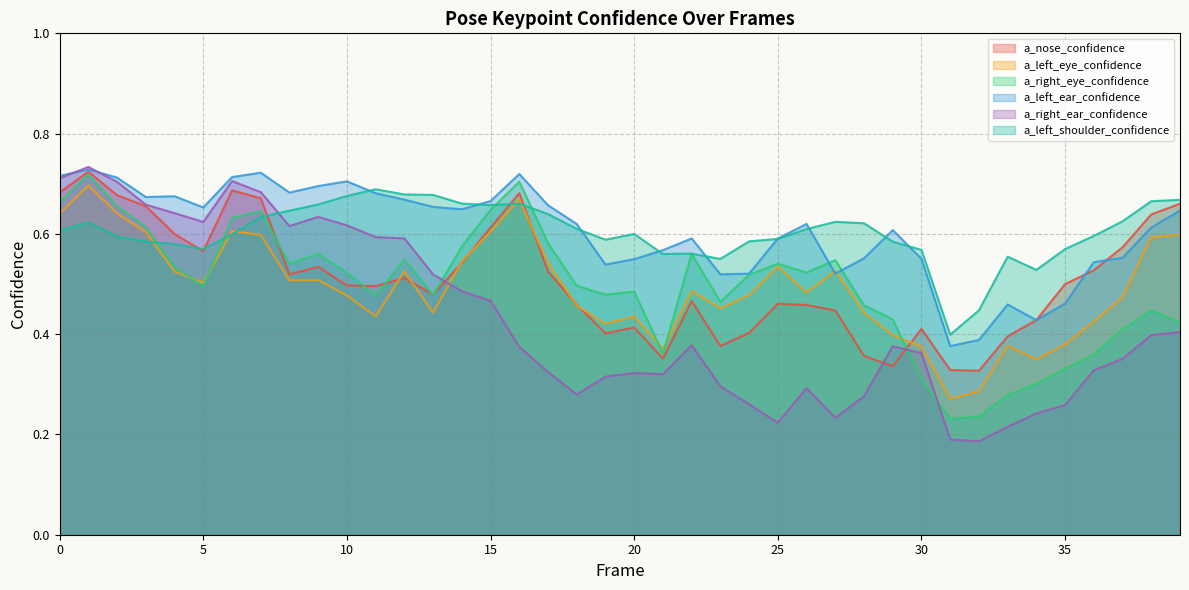

Rank the categories by a_left_eye_confidence value from highest to lowest.

1, 16, 2, 0, 6, 15, 3, 39, 7, 38, 14, 17, 25, 27, 12, 4, 9, 8, 5, 22, 26, 24, 10, 37, 18, 23, 13, 28, 11, 20, 36, 19, 29, 35, 33, 30, 21, 34, 32, 31